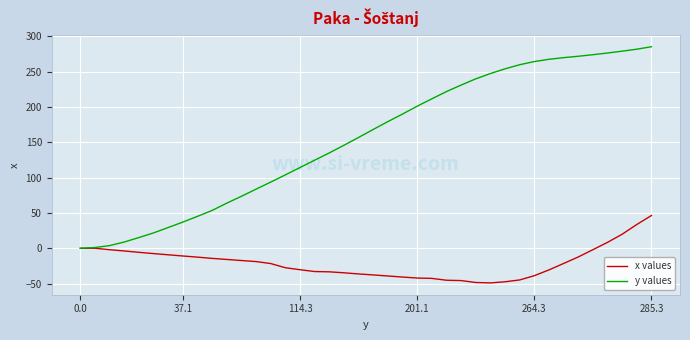

List the series in order of their peak value, highest first.

y values, x values